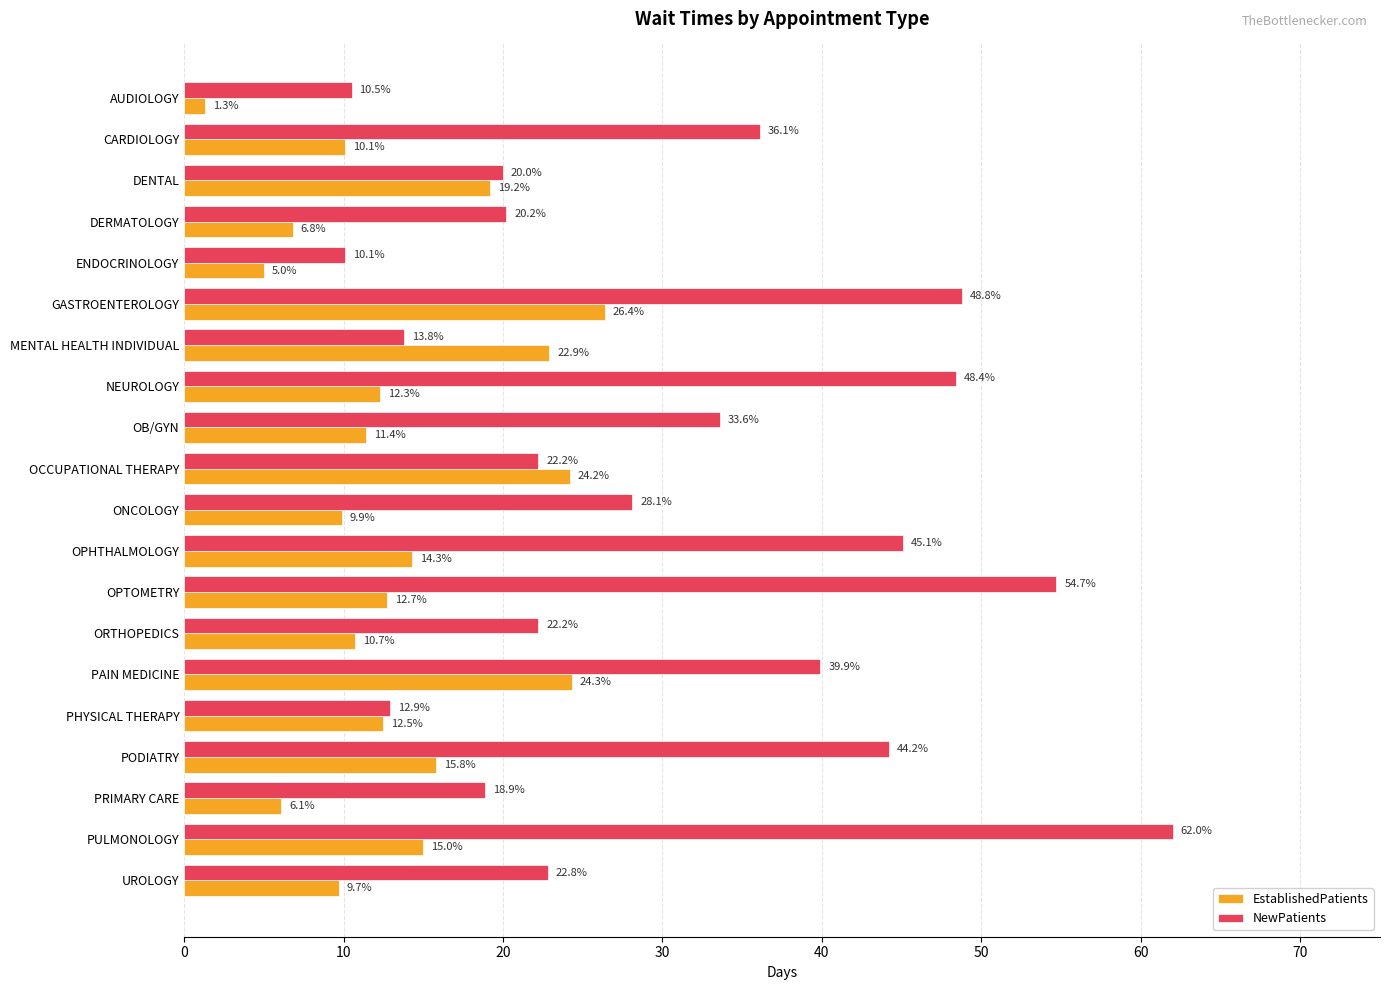

What is the greatest value displayed?

62.0